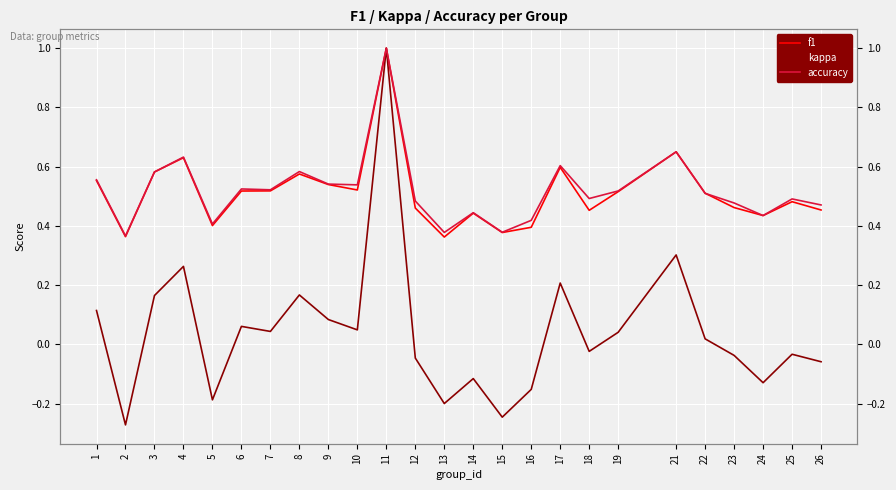

What is the value of the f1 point at the 8th from the left?

0.6